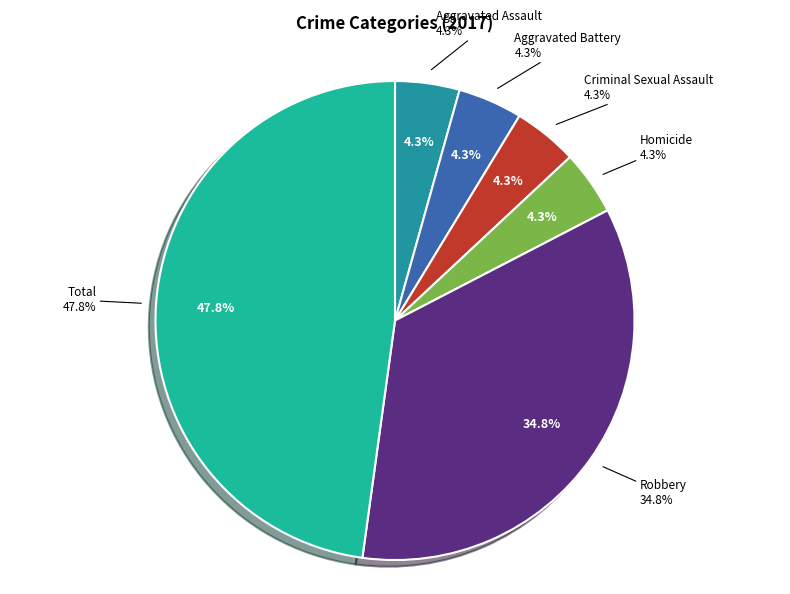

To the nearest percent, what is the combined percentage of Total and Criminal Sexual Assault?

52%